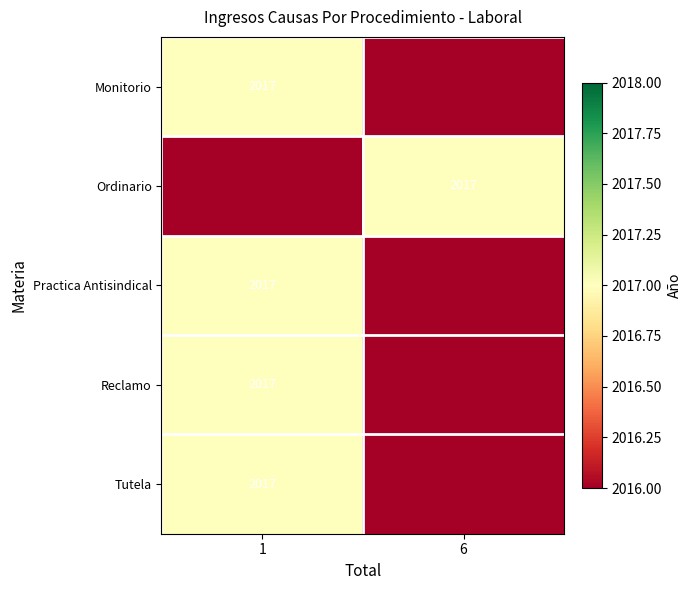

Is it true that Ordinario equals 3530 at 6?

False